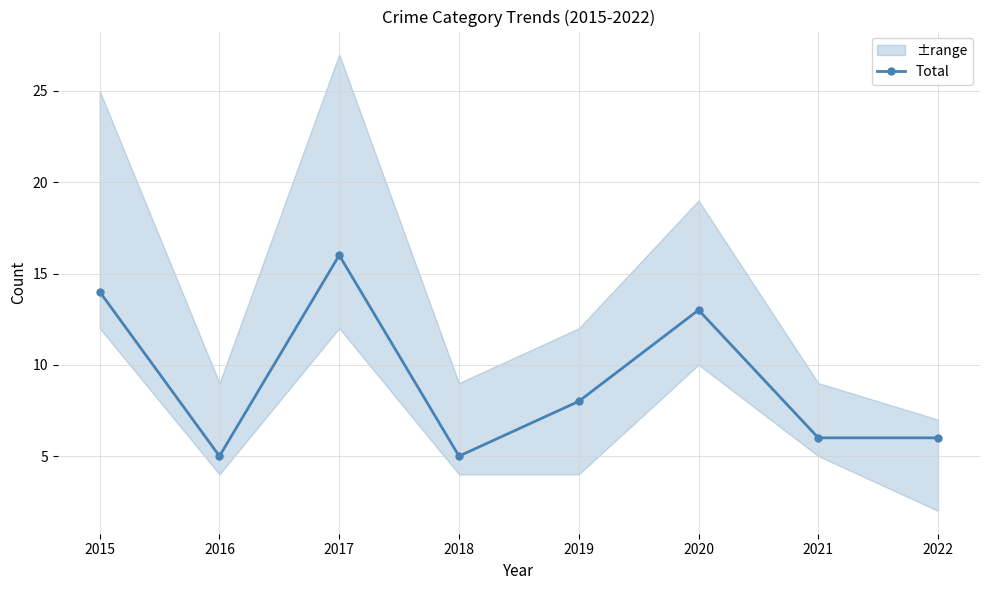

What is the average value?

9